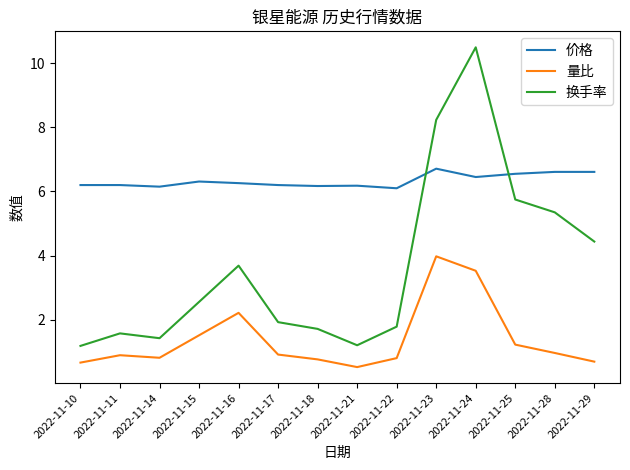

What is the maximum value shown in the chart?

10.5